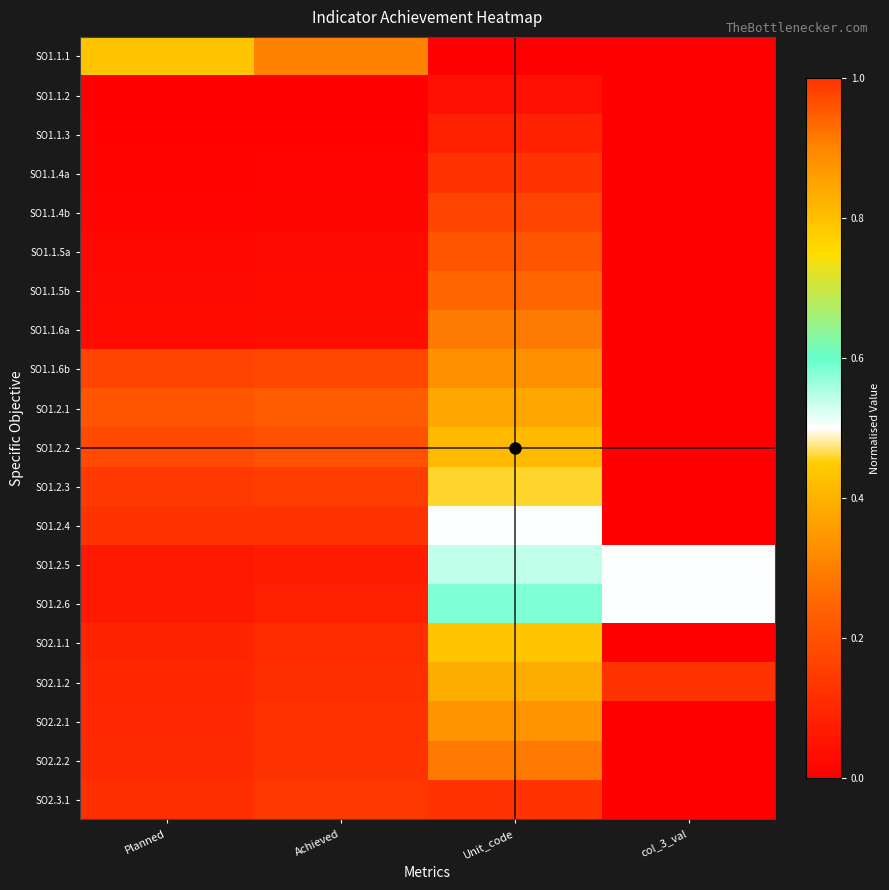

Between Achieved and col_3_val, which series saw the biggest shift?

SO1.2.4